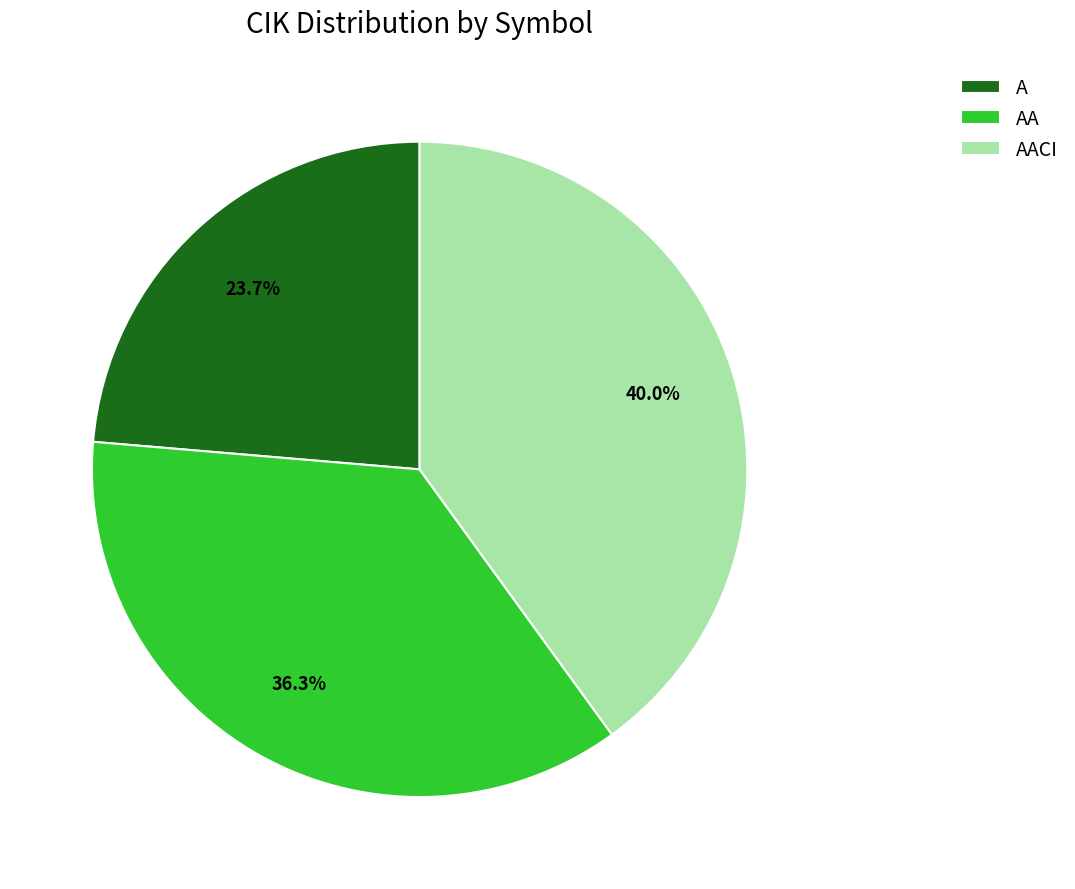

How many slices are in this pie chart?

3